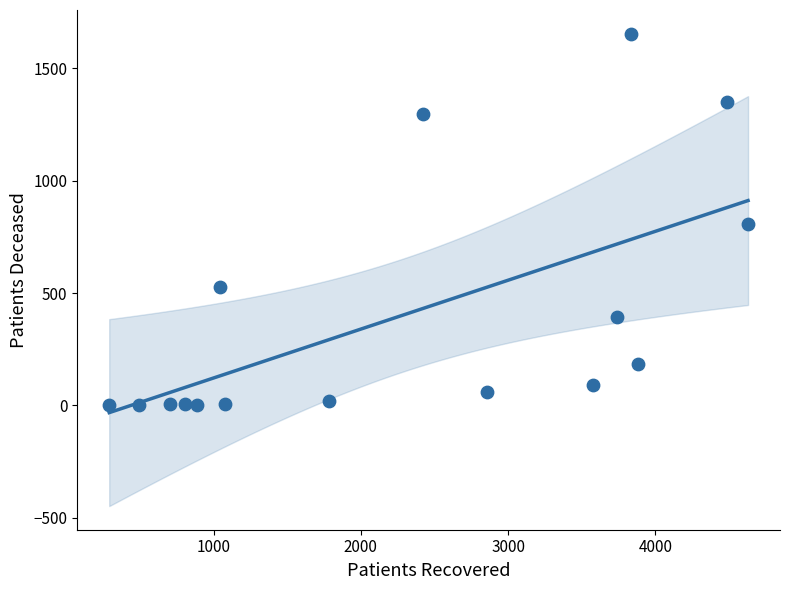

What is the range of X values (max minus min)?

4339